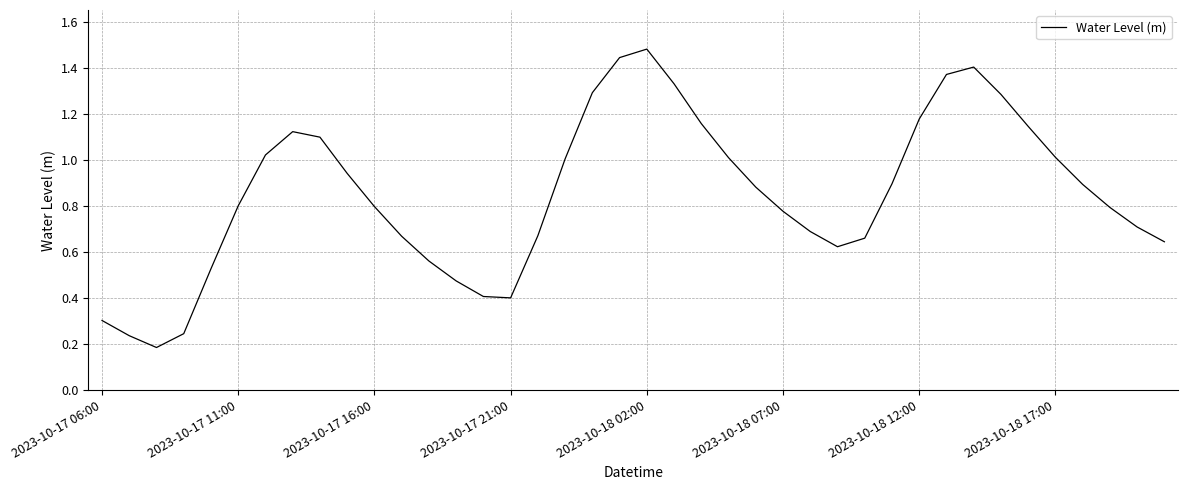

Does the chart display data point markers on the line(s)?

No